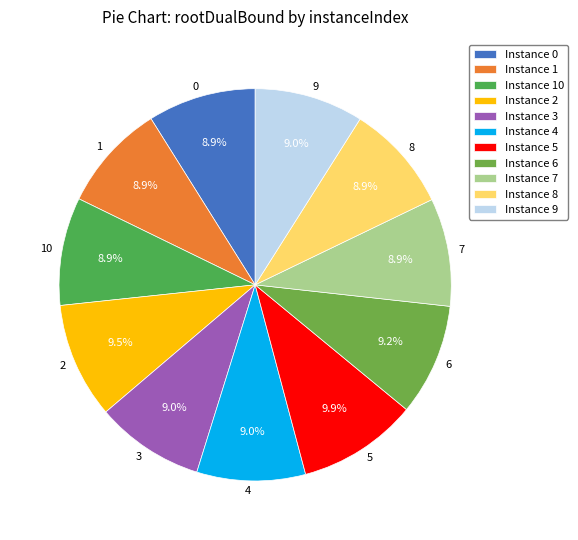

Is there any slice that represents more than half of the pie?

No